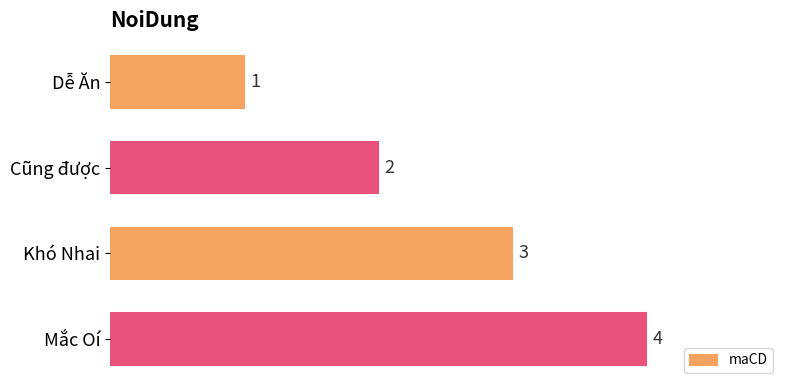

Count the number of data series in this chart.

1